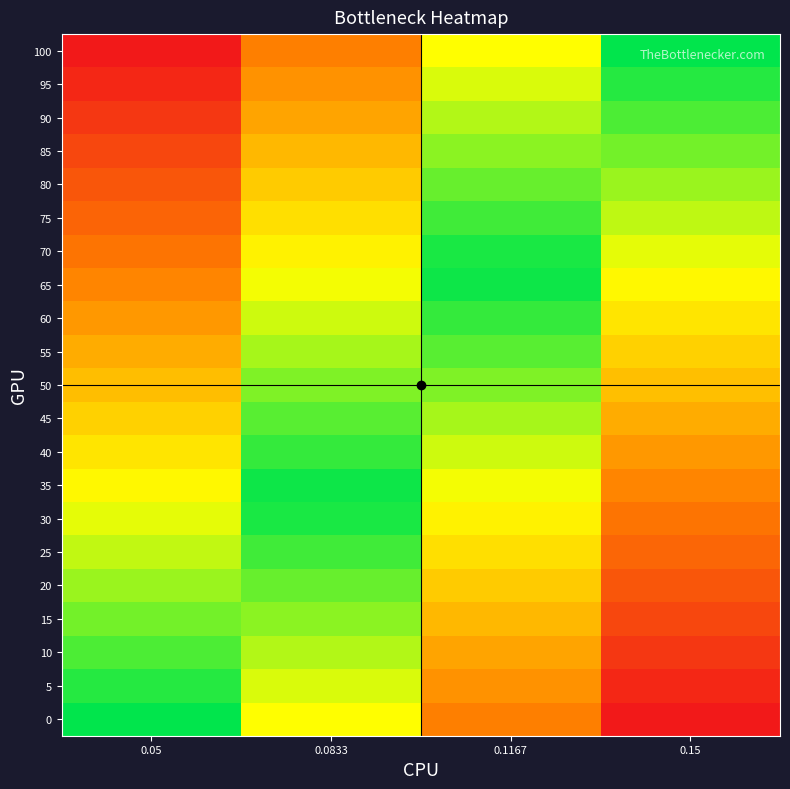

Count the number of data series in this chart.

21